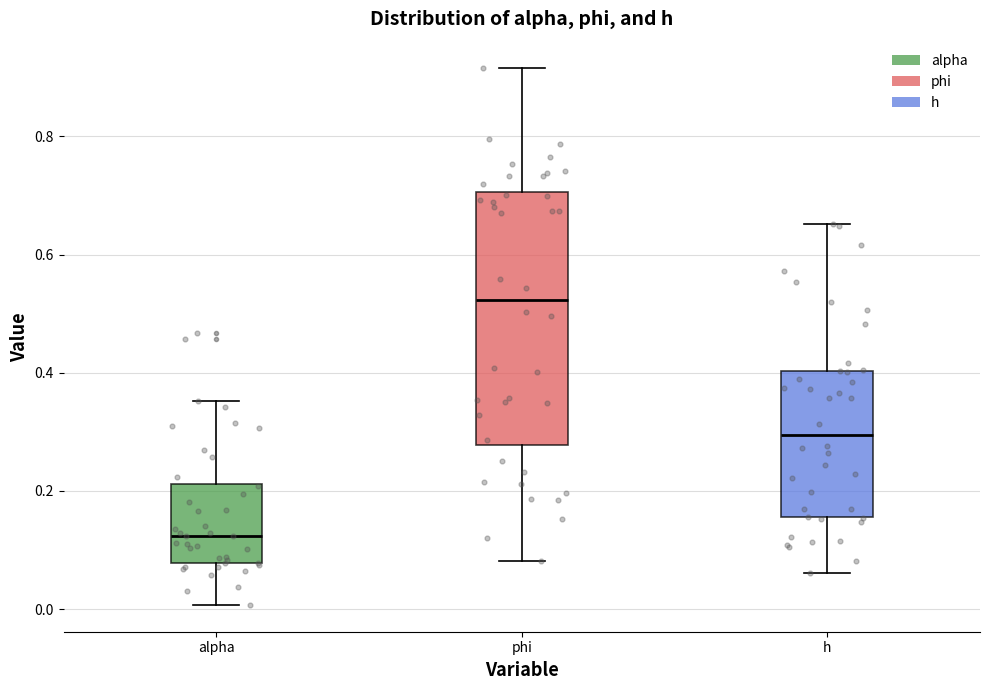

Which box is the tallest, from its lower edge to its upper edge?

phi